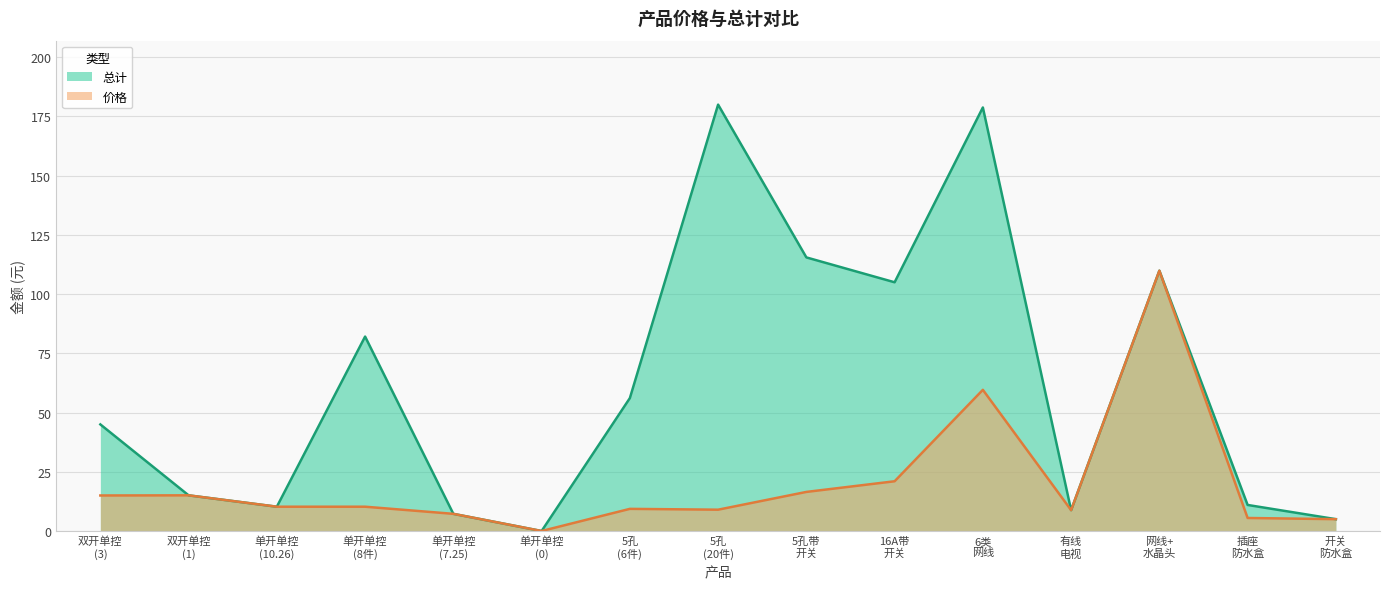

Which series has the largest total across all categories?

总计